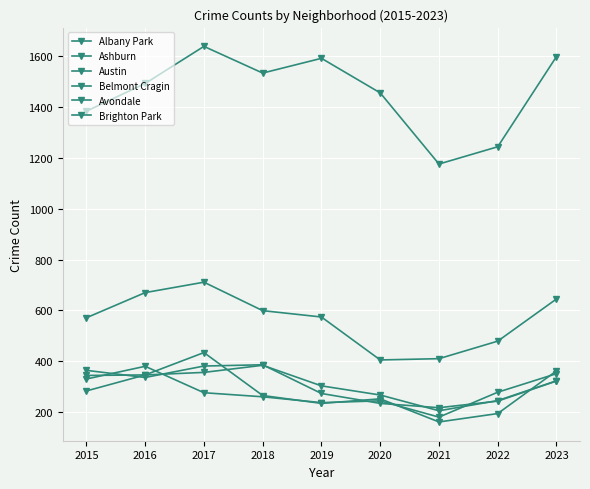

How many data points does each series have?

9